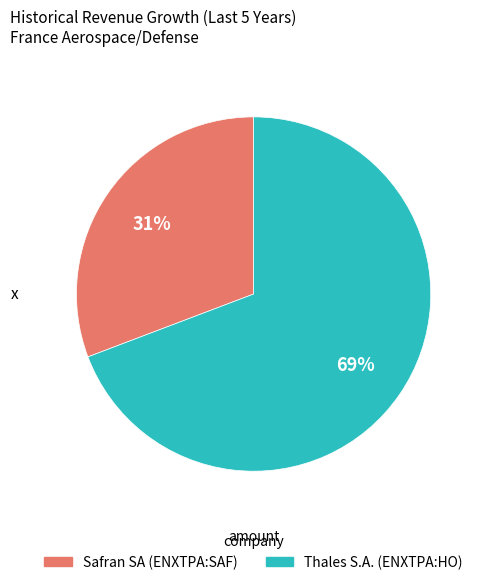

To the nearest percent, what is the combined percentage of Safran SA (ENXTPA:SAF) and Thales S.A. (ENXTPA:HO)?

100%